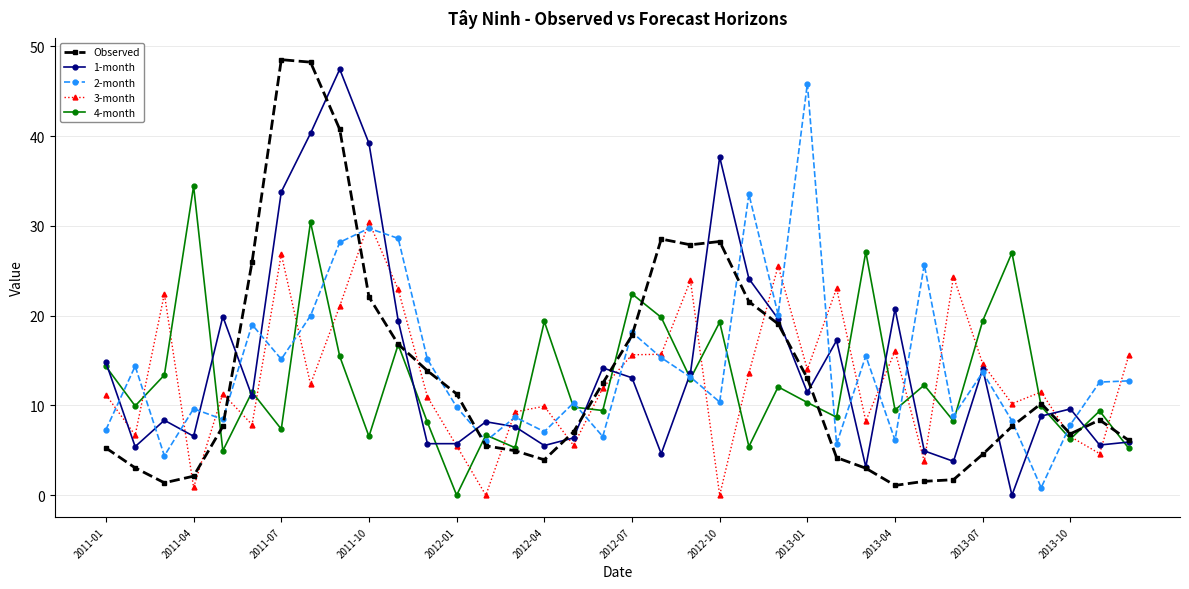

What is the maximum value shown in the chart?

48.5